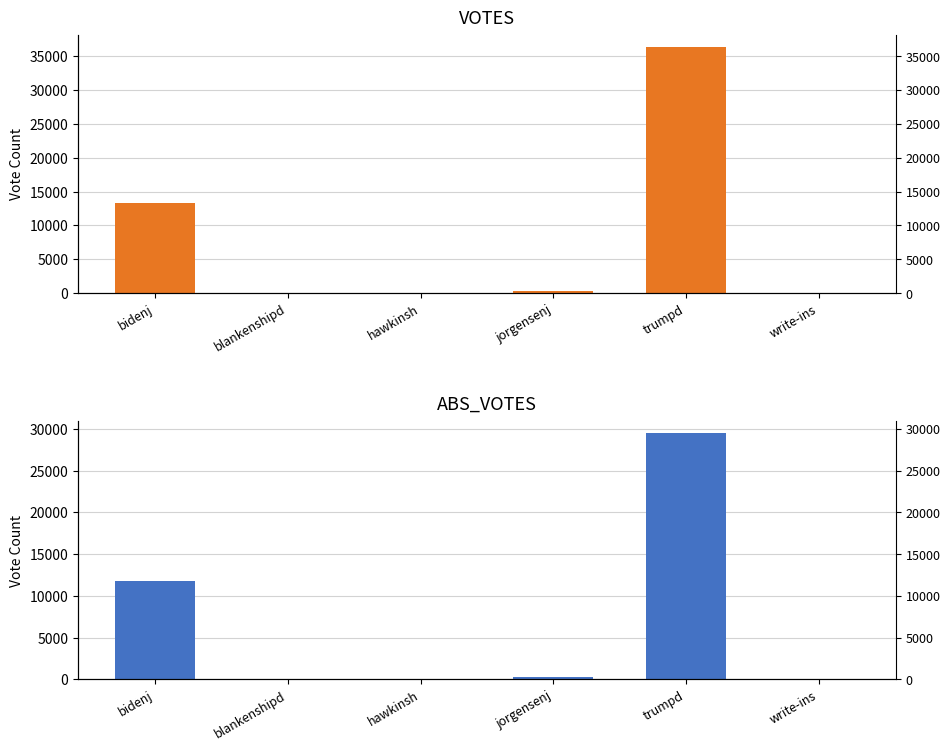

What is the difference between the maximum and minimum values in the ABS_VOTES series?

29494